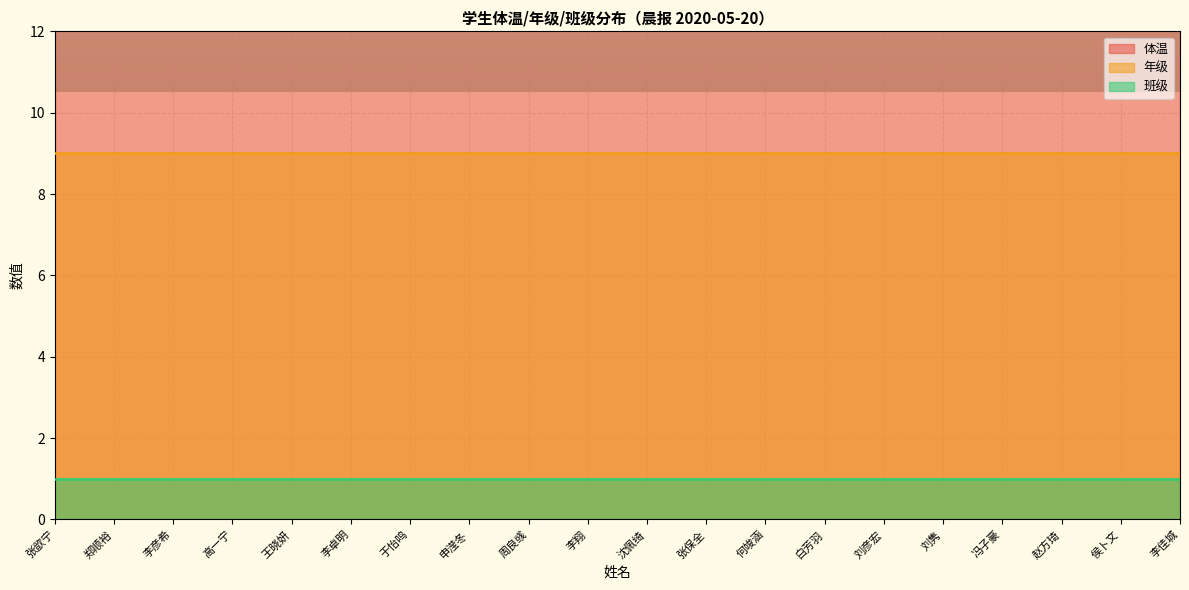

At 何竣涵, list the series in order from largest to smallest.

体温, 年级, 班级